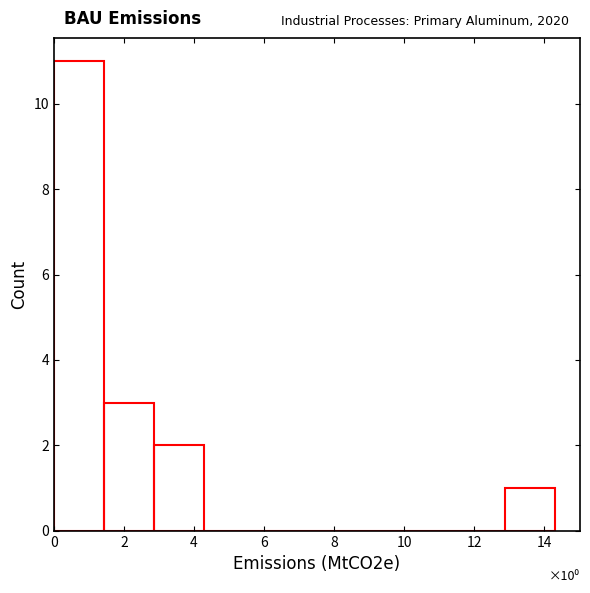

Over which range of the x-axis is the bar tallest?

0.0 to 1.4